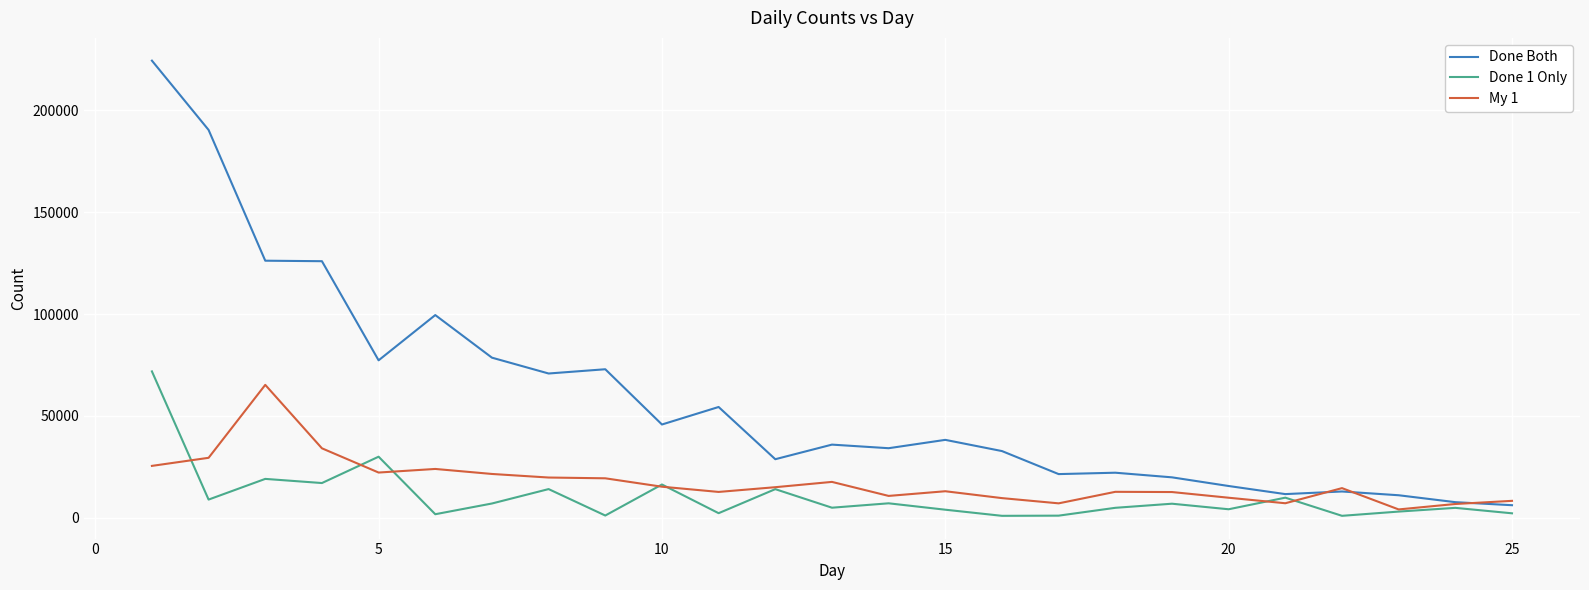

How many series are shown in this chart?

3